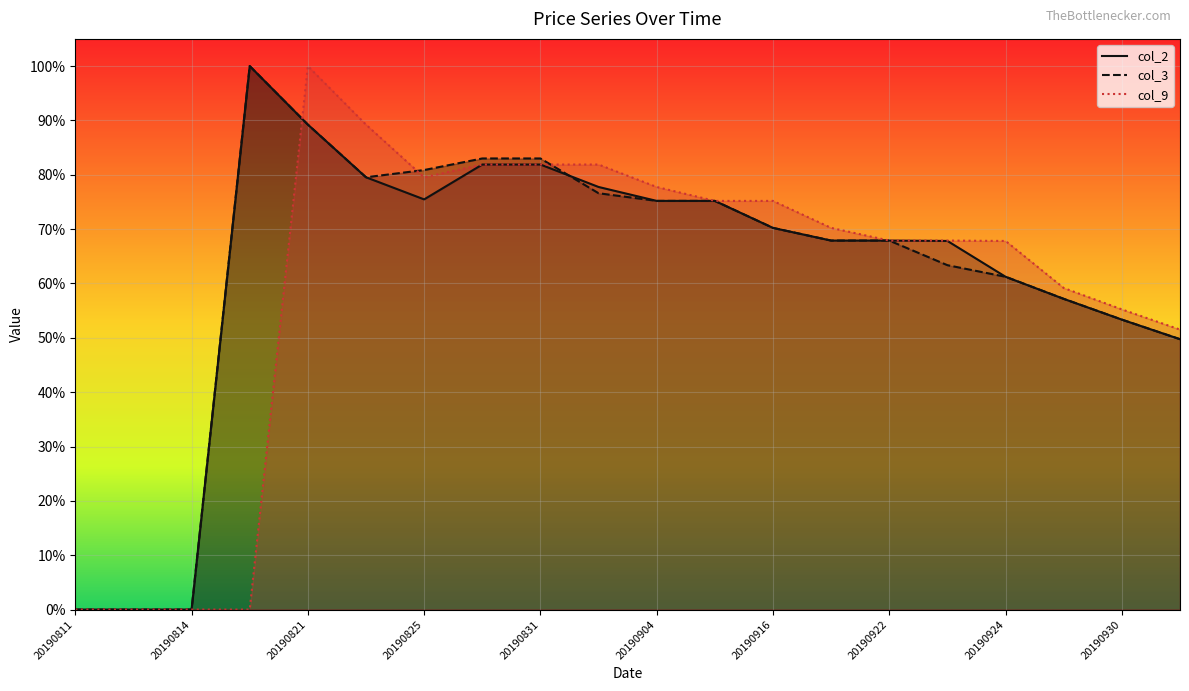

How many col_2 values are between 0 and 1?

20